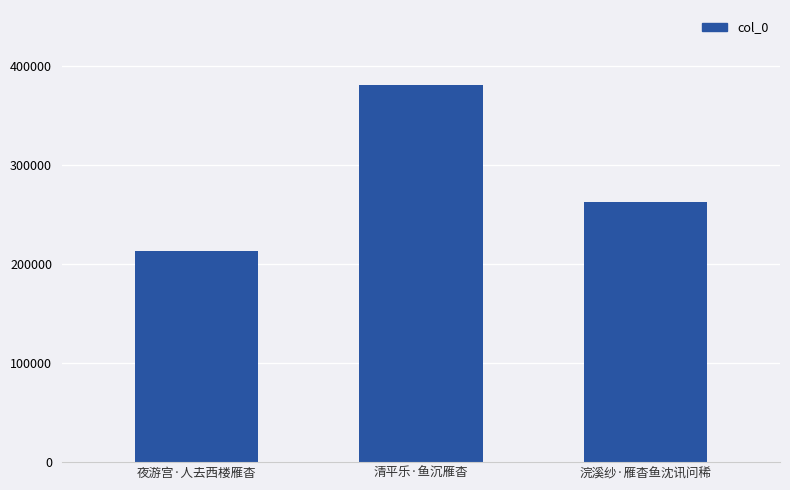

How many series are shown in this chart?

1